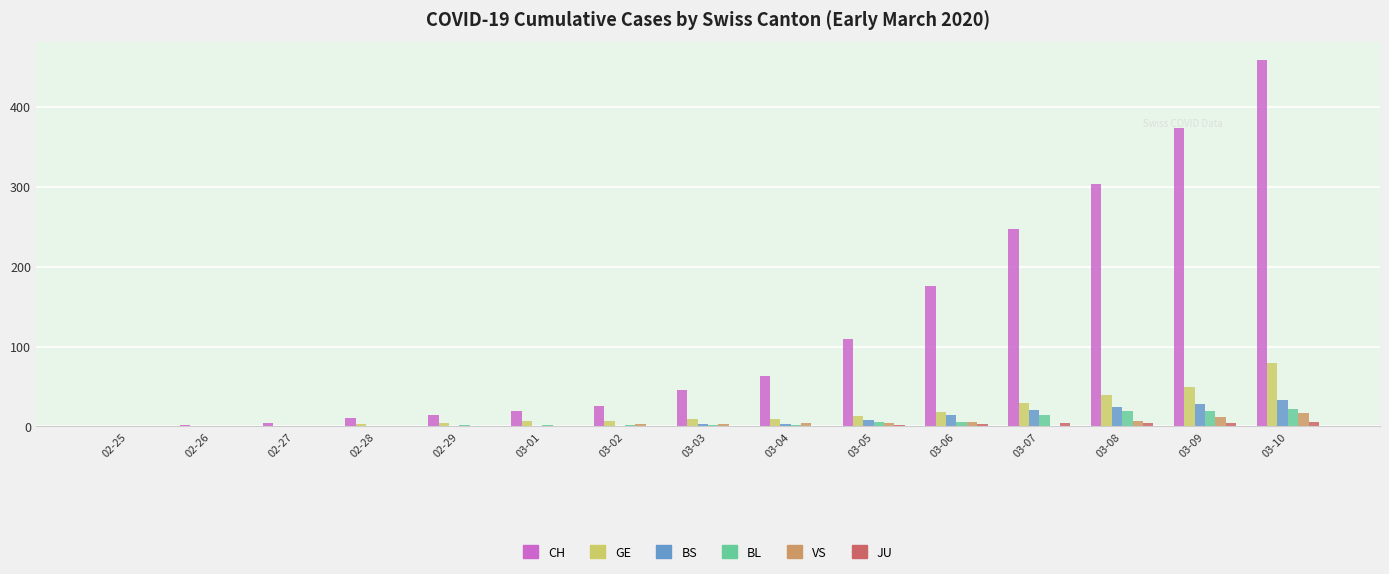

Is the value of BS at 03-06 greater than the value of CH at 03-07?

No